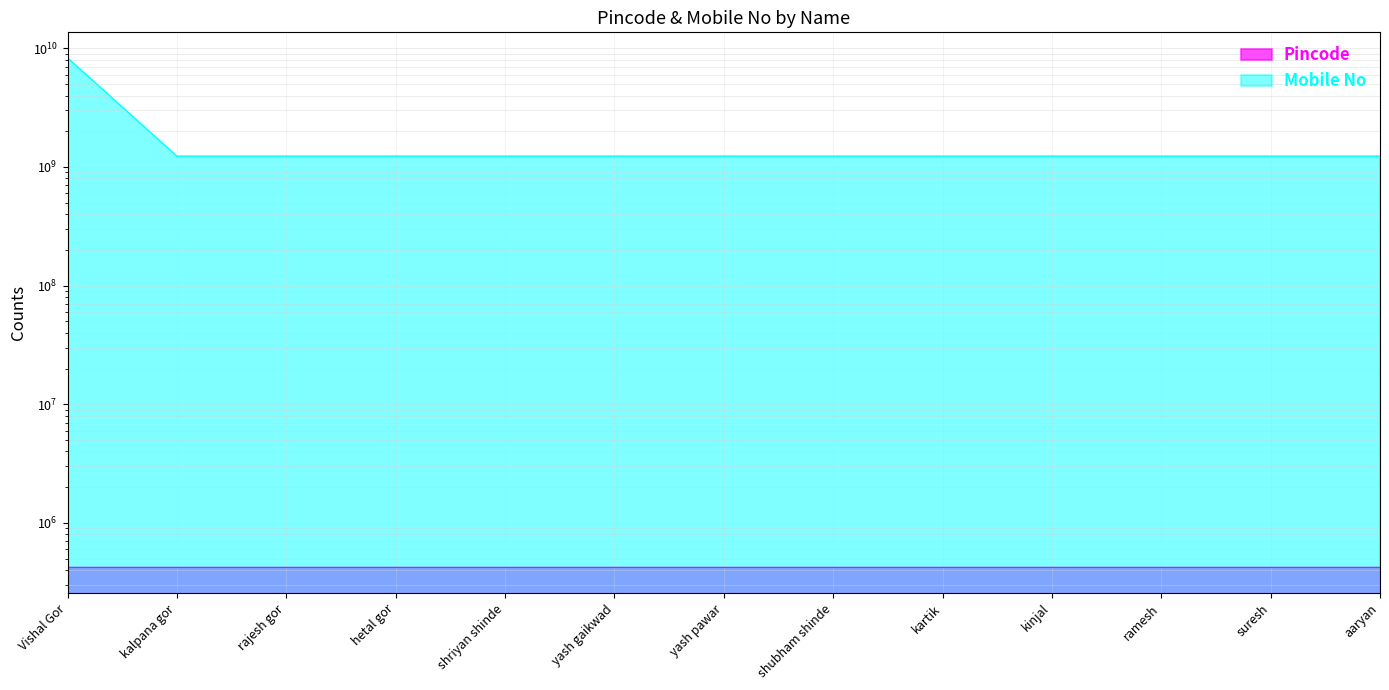

What is the difference between the Pincode values at rajesh gor and shubham shinde?

5